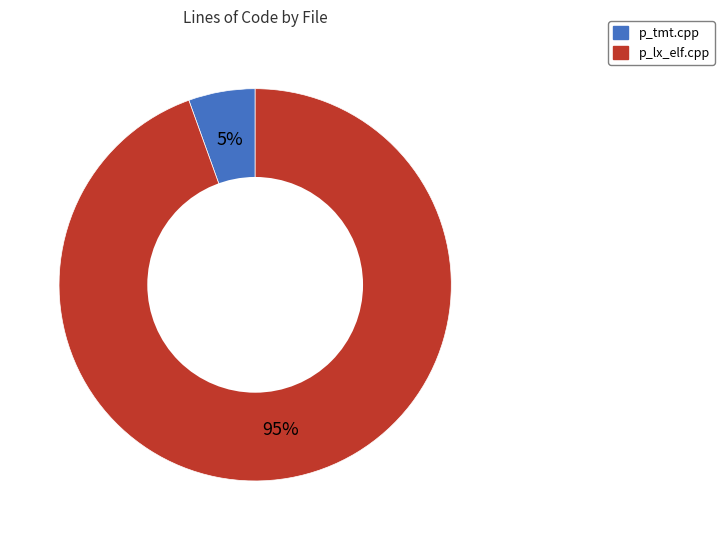

True or false: p_lx_elf.cpp accounts for 95% of the total.

True